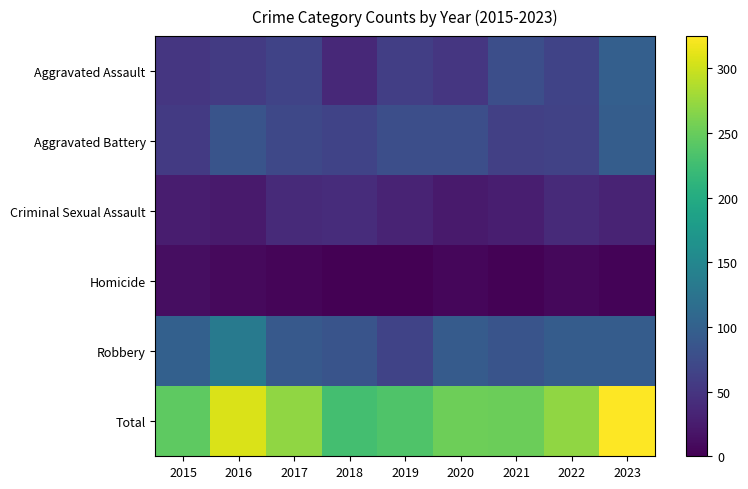

Between 2023 and 2022, which is larger?

2023